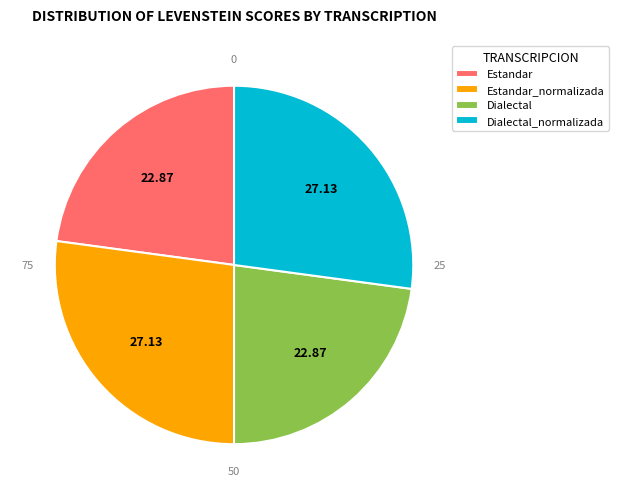

The Estandar slice represents 23% of the pie. True or false?

True